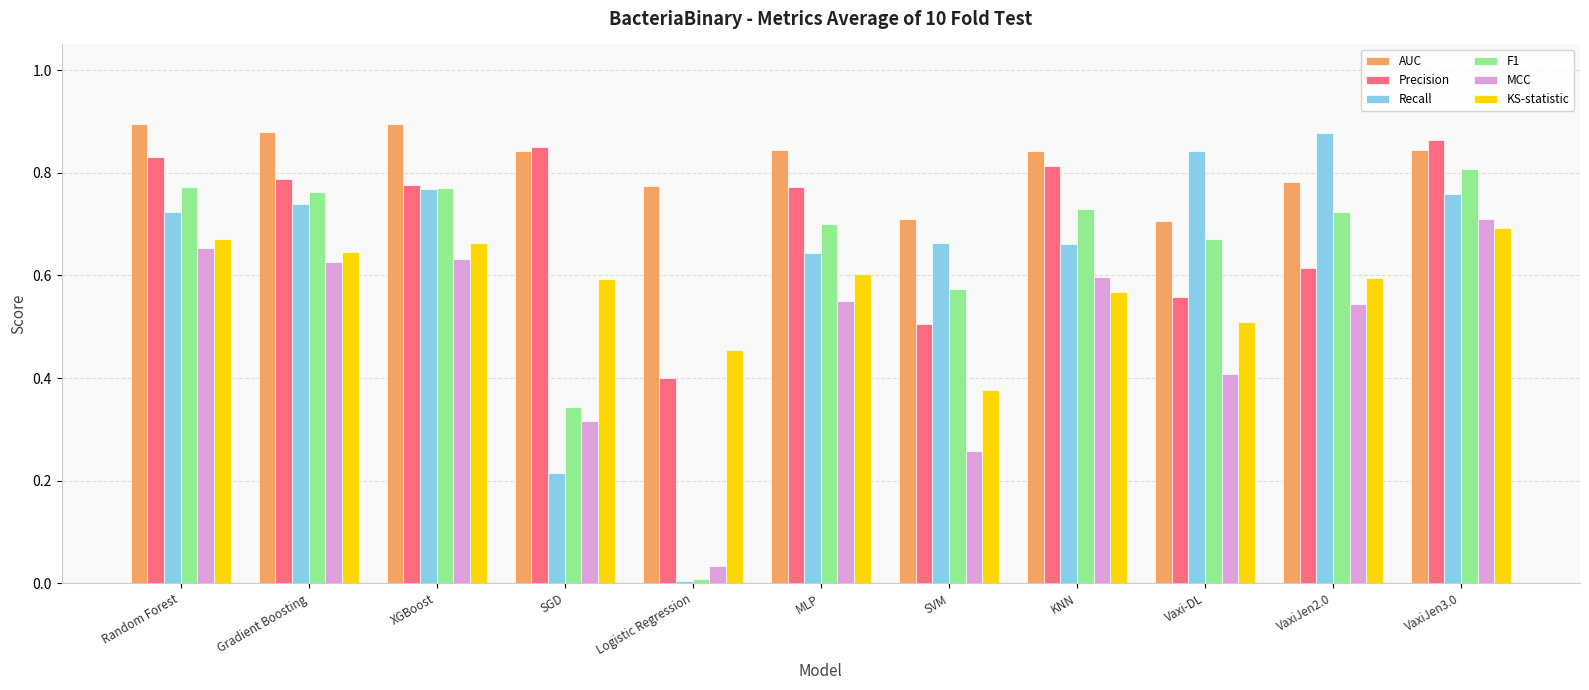

Between Logistic Regression and VaxiJen2.0, which series saw the biggest shift?

Recall